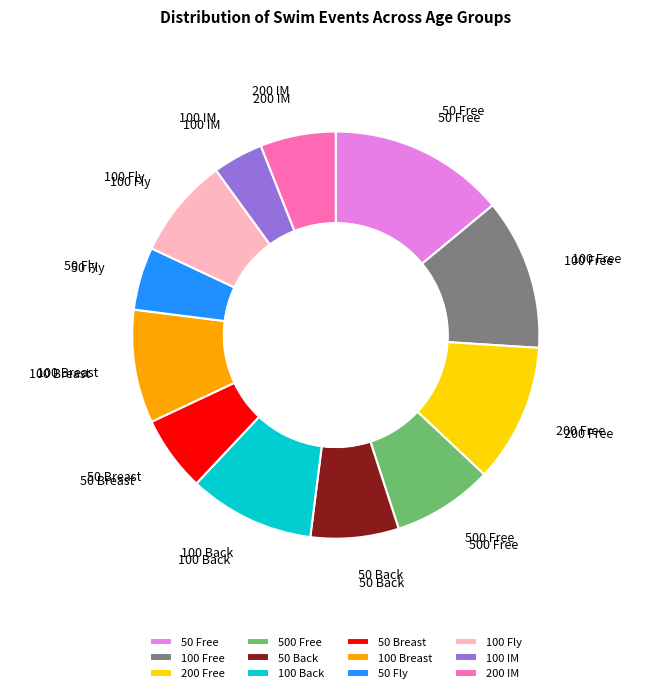

How many slices are in this pie chart?

12